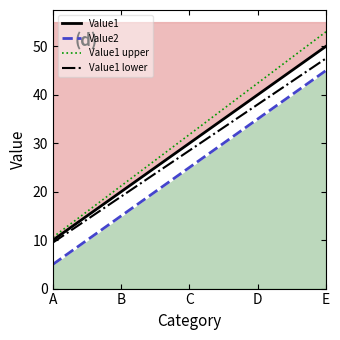

True or false: Value2 has a value of 45.0 at E.

True